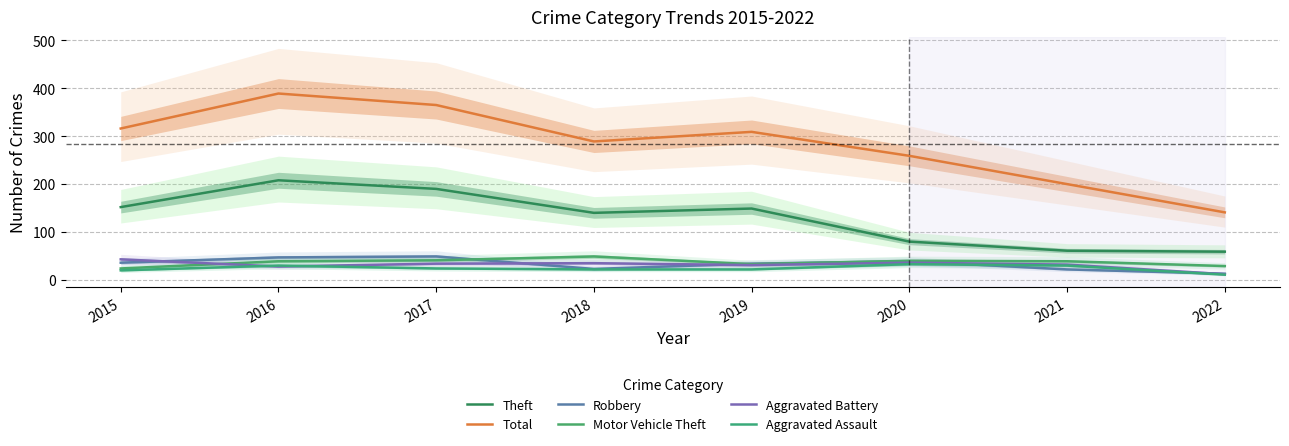

What is the difference between the highest and lowest values at 2018?

267